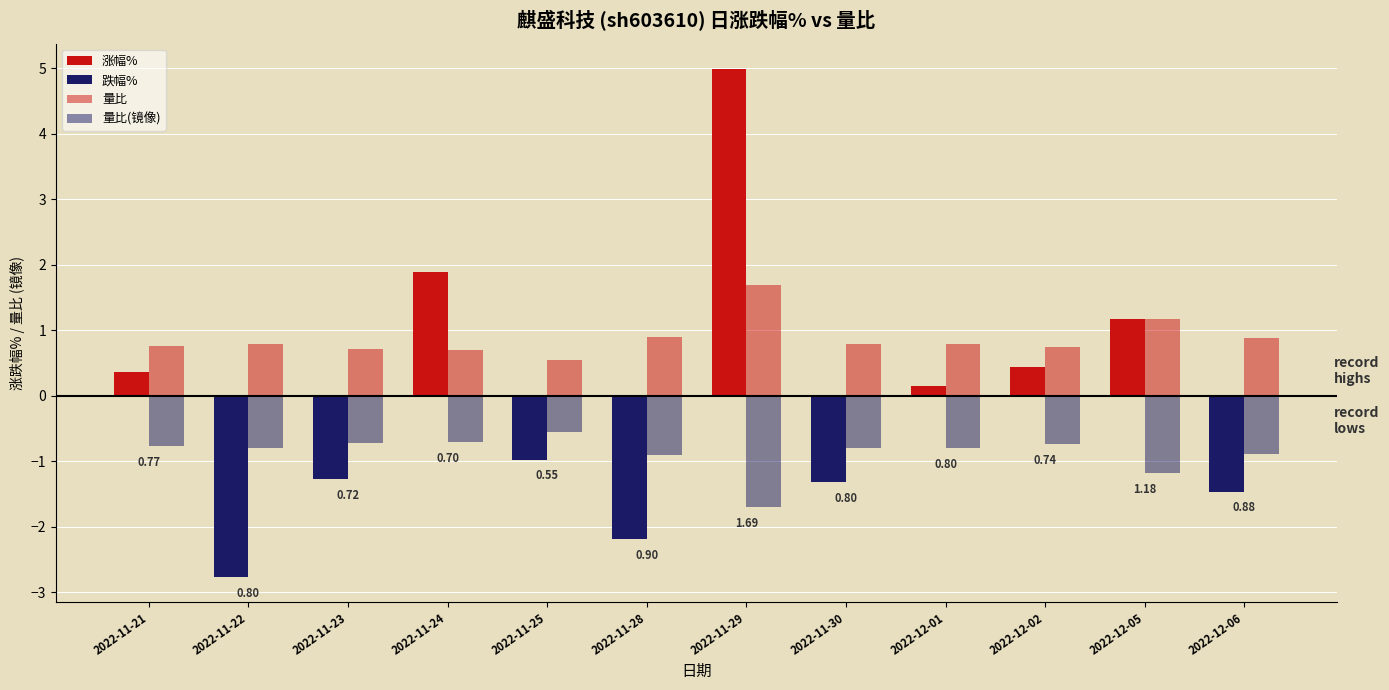

What is the sum of the 跌幅% values at 2022-11-23 and 2022-11-21?

-1.3